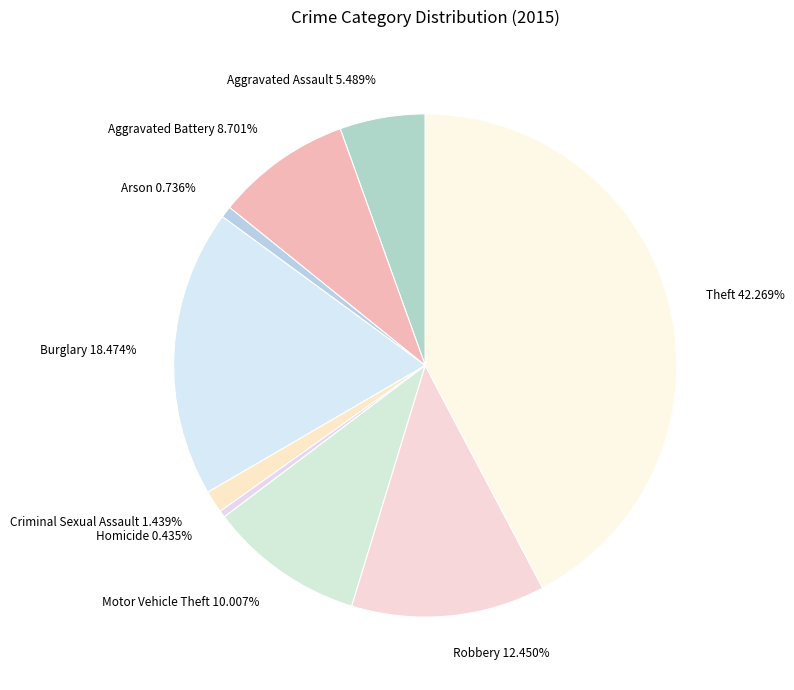

Count the number of slices in the pie.

9